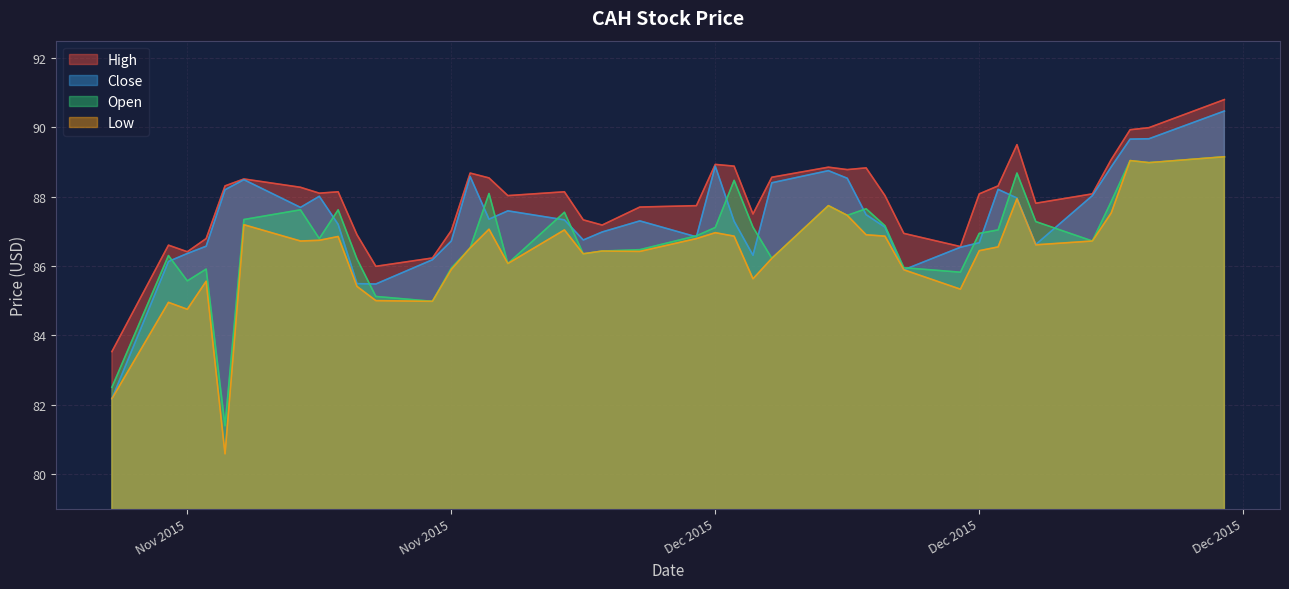

What is the value of the Open point at the 20th from the left?

86.5